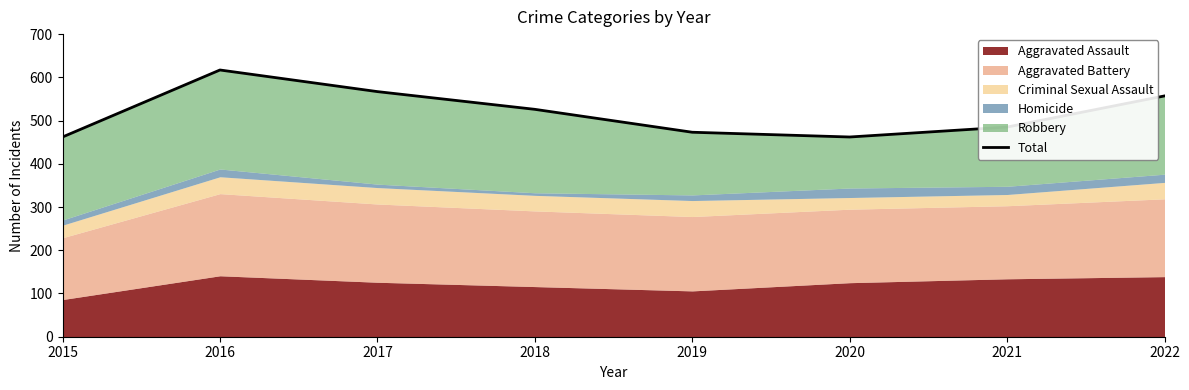

At which category does the data reach its first local valley?

2020